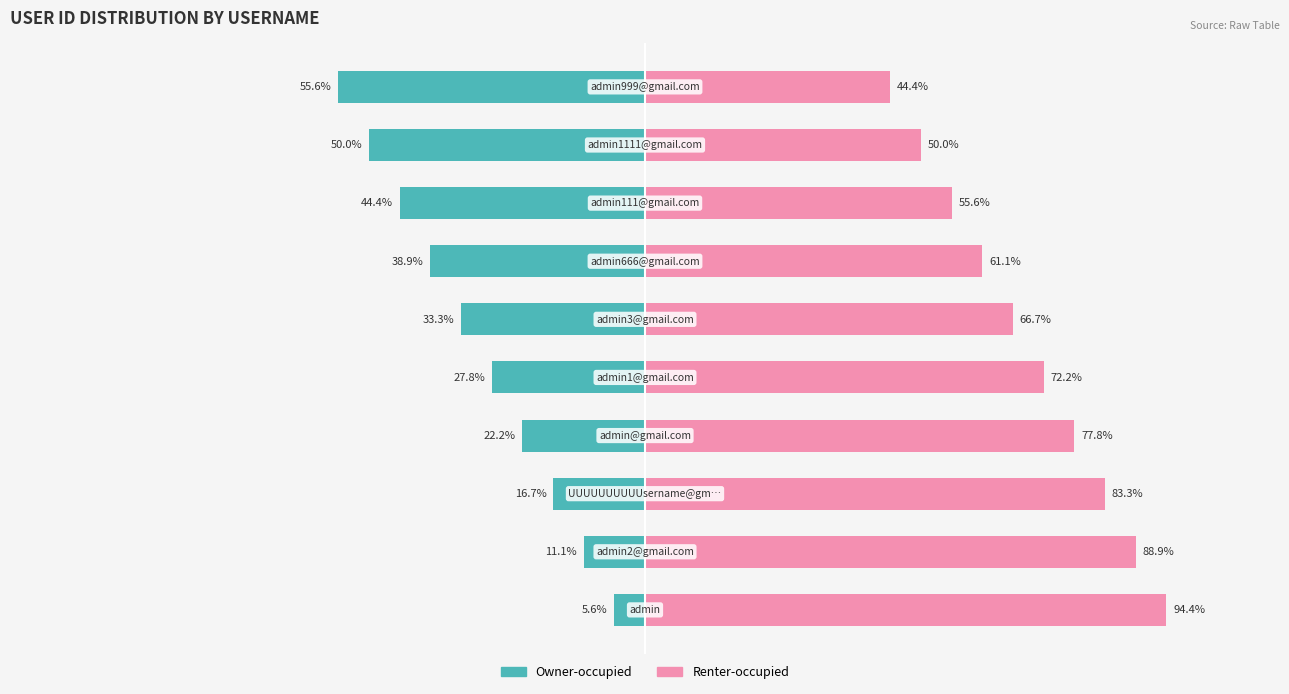

Rank the series at 1 from highest to lowest value.

Renter-occupied, Owner-occupied